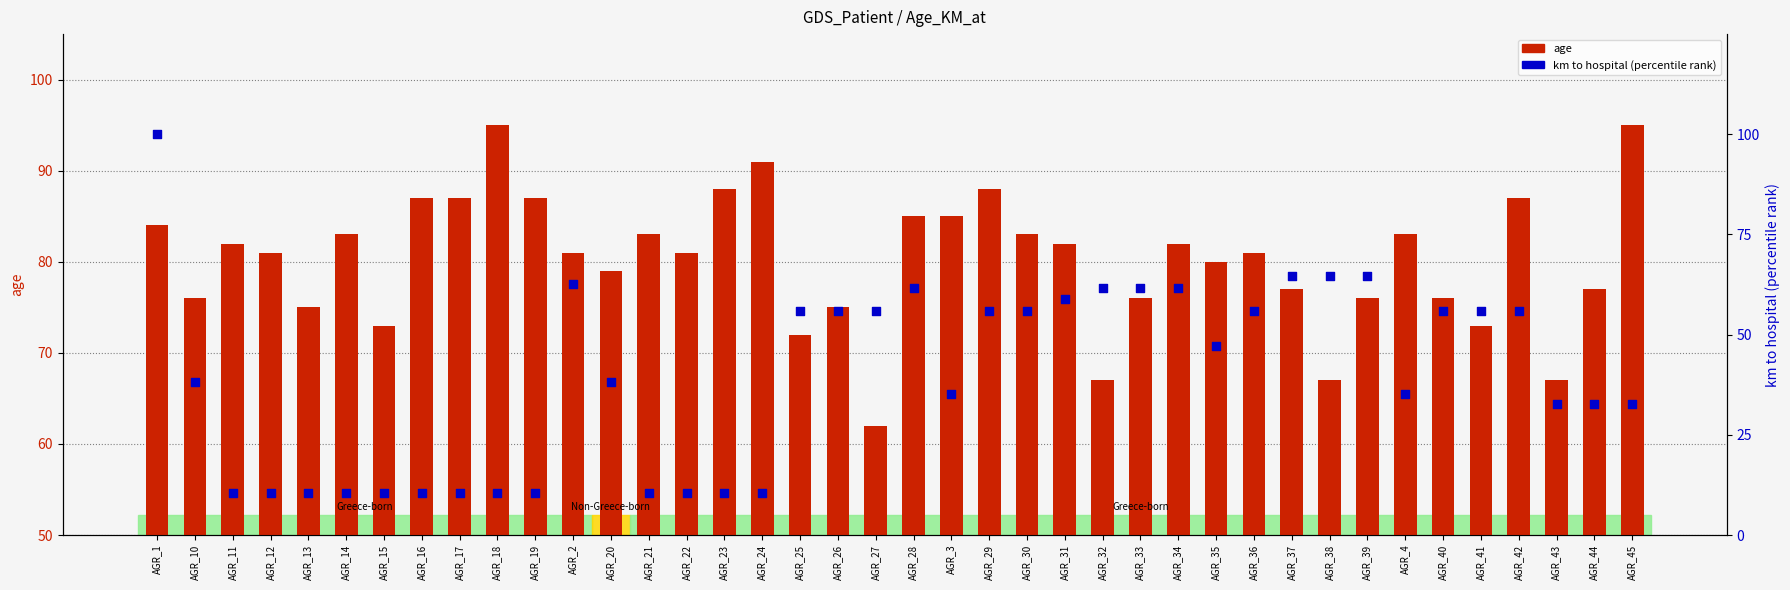

Is the value of km to hospital (percentile) at AGR_23 greater than the value of age at AGR_44?

No